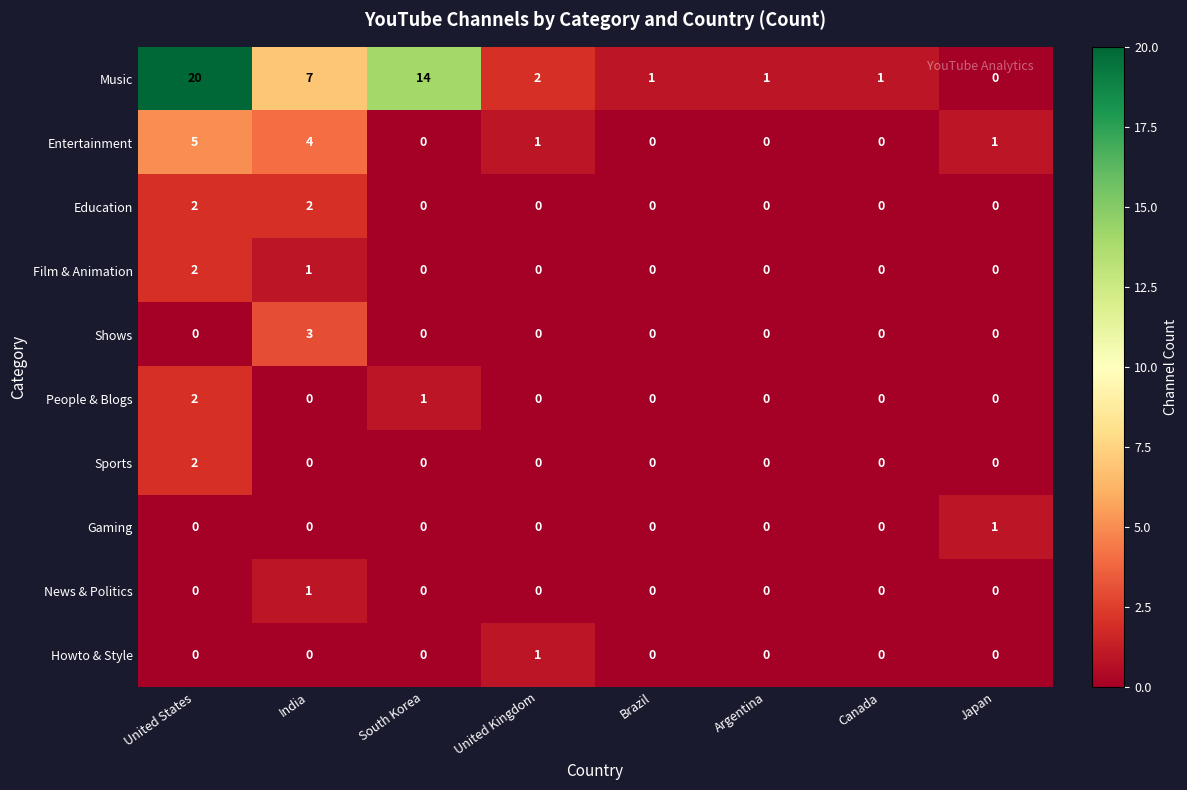

How many data points does each series have?

8